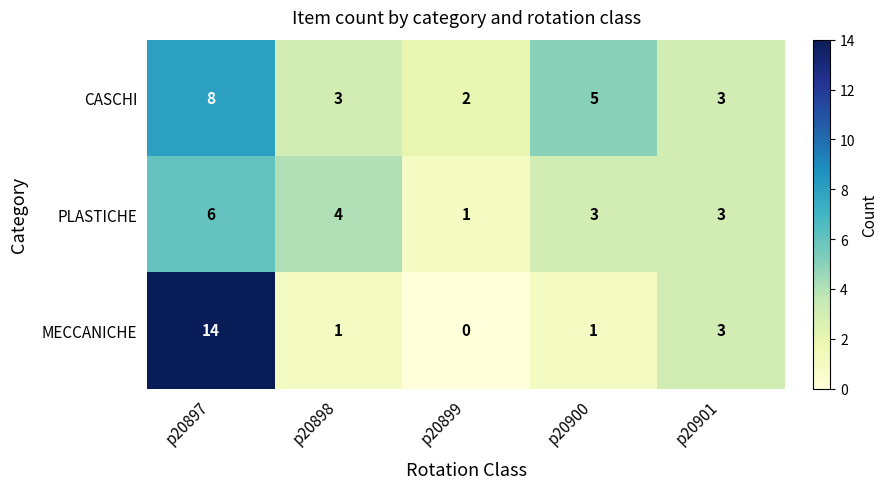

Reading left to right, what are all the values shown in this chart?

CASCHI: 8	3	2	5	3
PLASTICHE: 6	4	1	3	3
MECCANICHE: 14	1	0	1	3